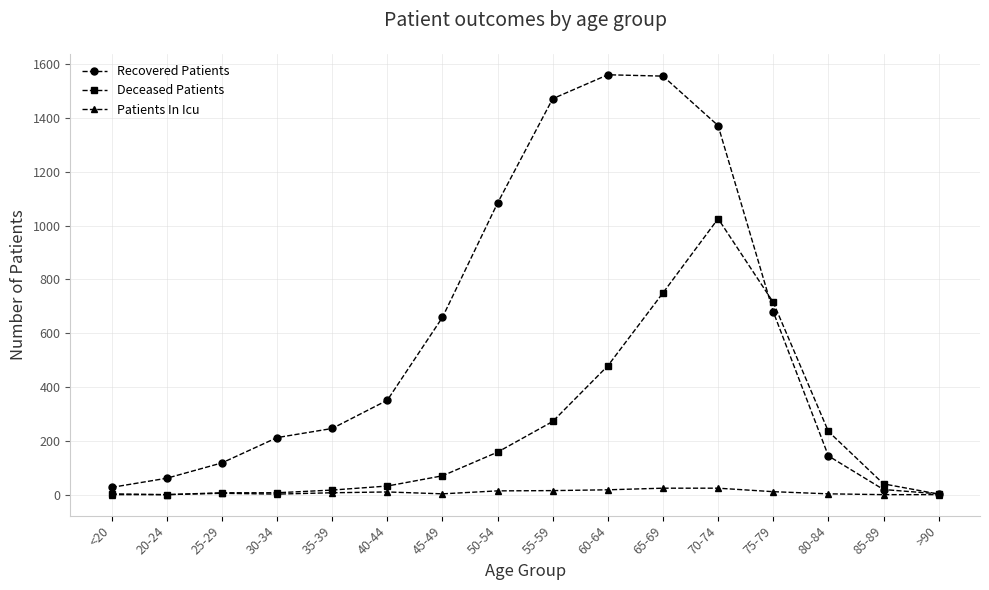

Which series has the widest spread of values?

Recovered Patients